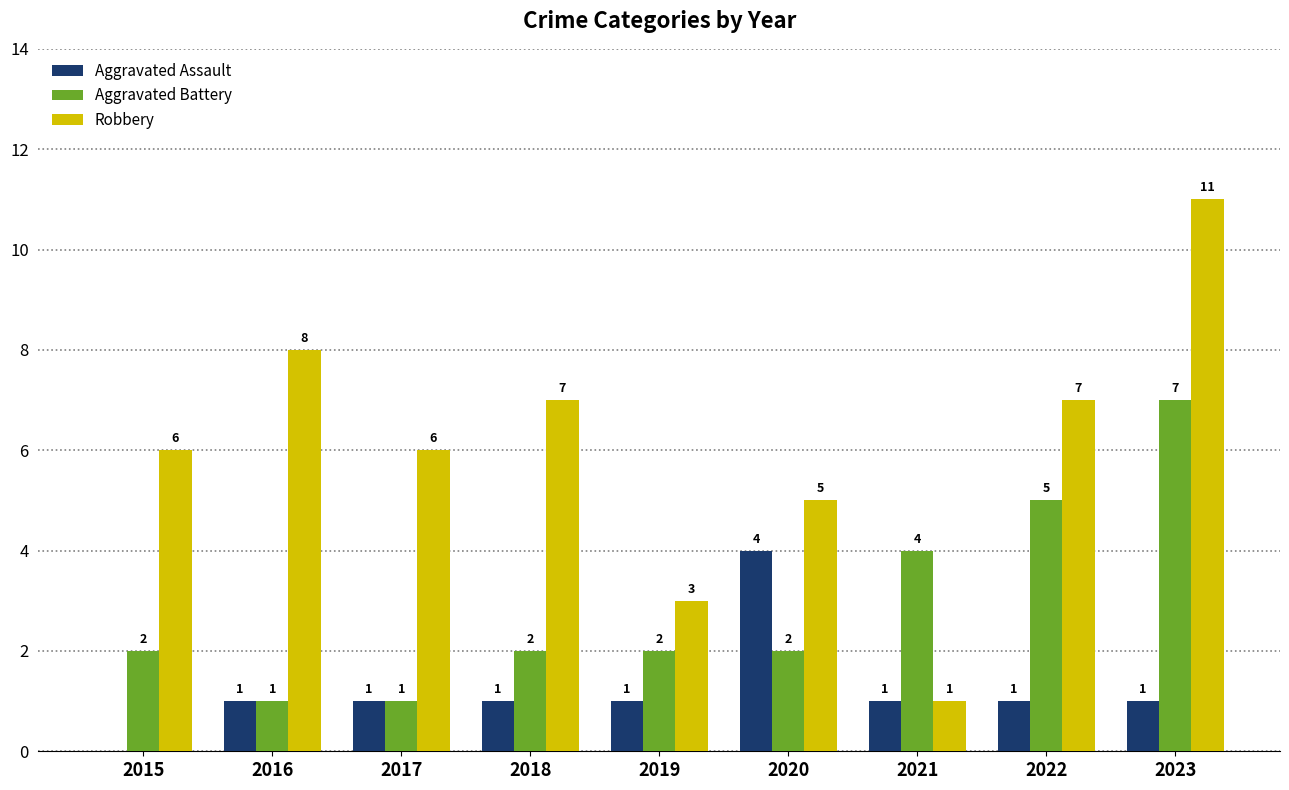

Which category has the highest value in the Aggravated Assault series?

2020